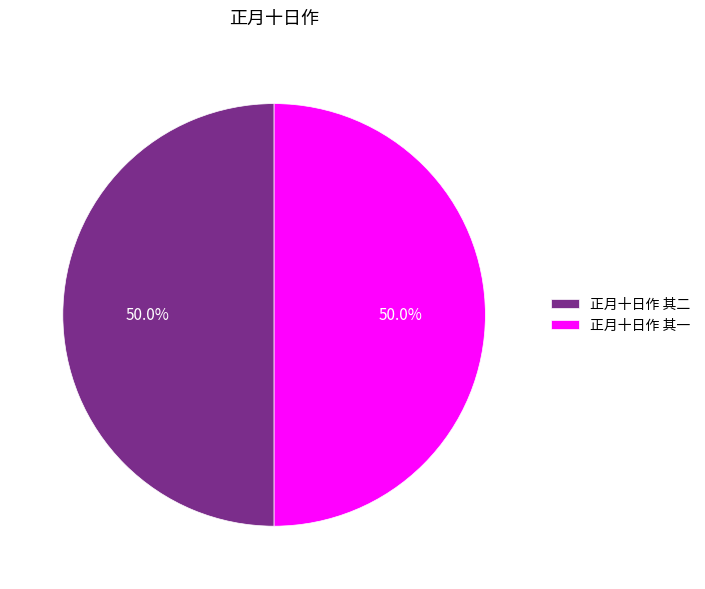

What percentage is NOT represented by 正月十日作 其一?

50.0%